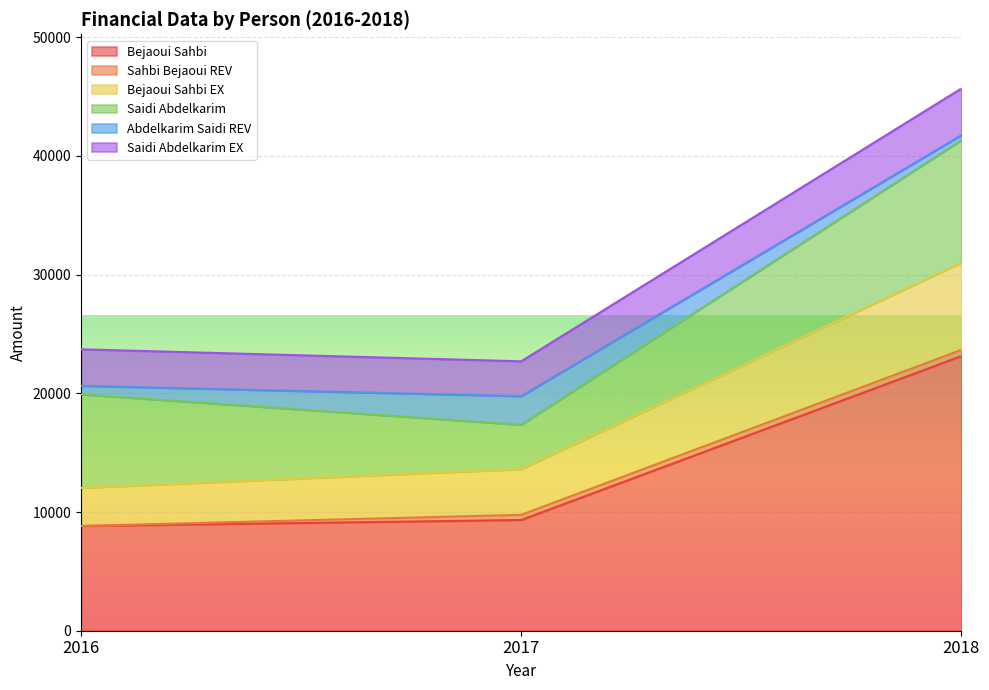

At which category is the sum across all series the highest?

2018